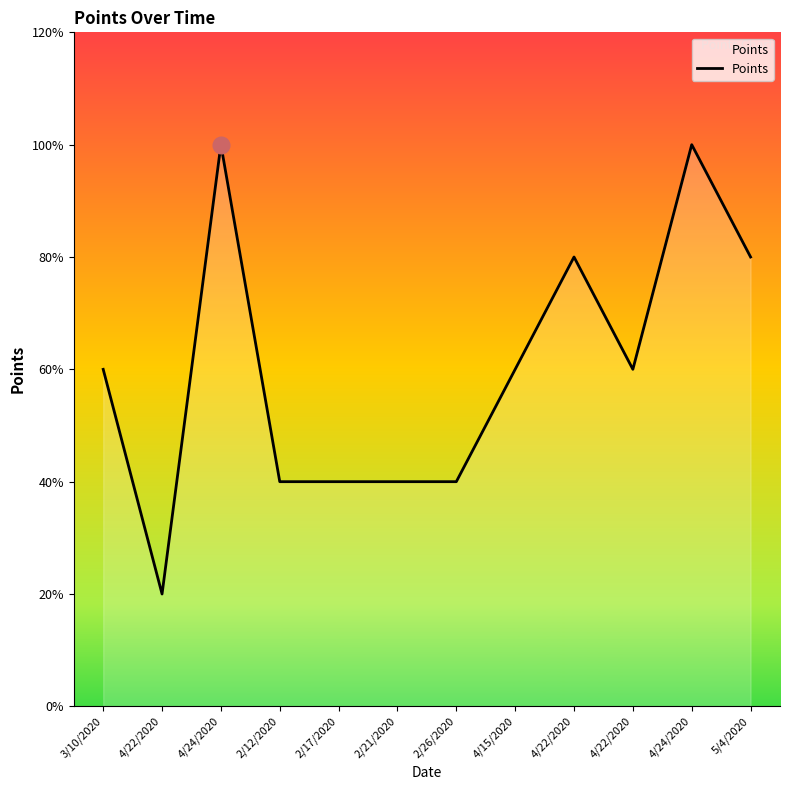

Is it true that the value at 4/22/2020 is 6?

False